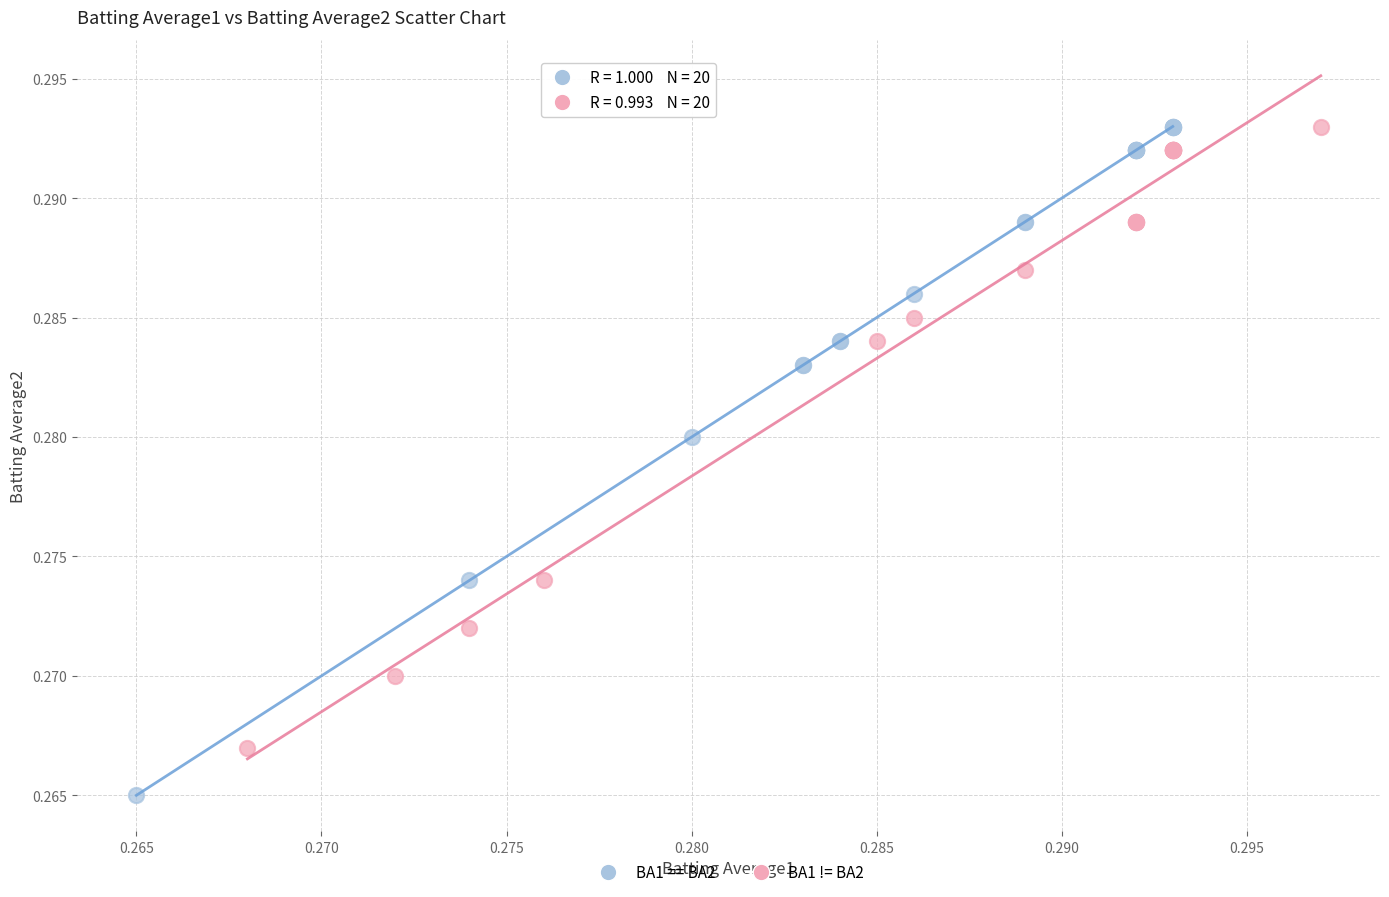

Which series reaches the minimum Y coordinate?

BA1 == BA2